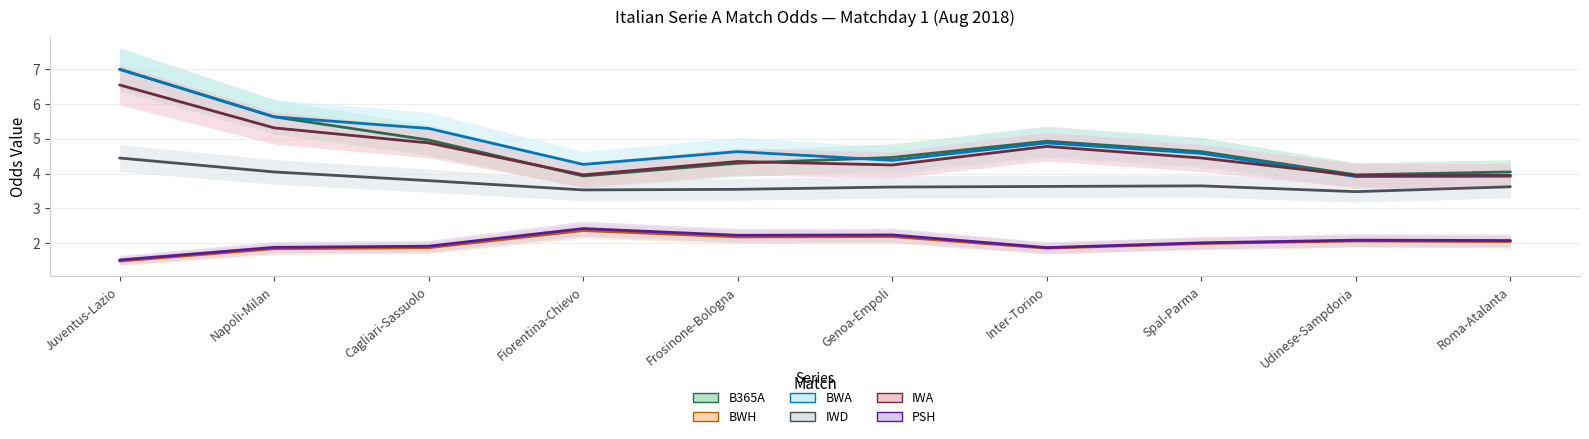

What is the difference between the maximum and minimum values in the IWA series?

2.6